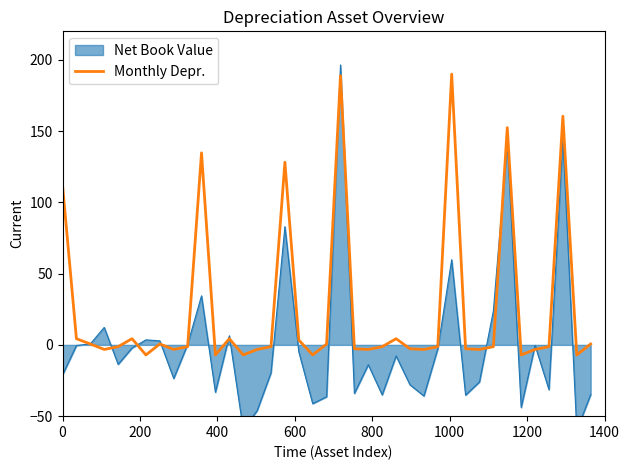

What is the minimum value for Monthly Depr.?

-7.0